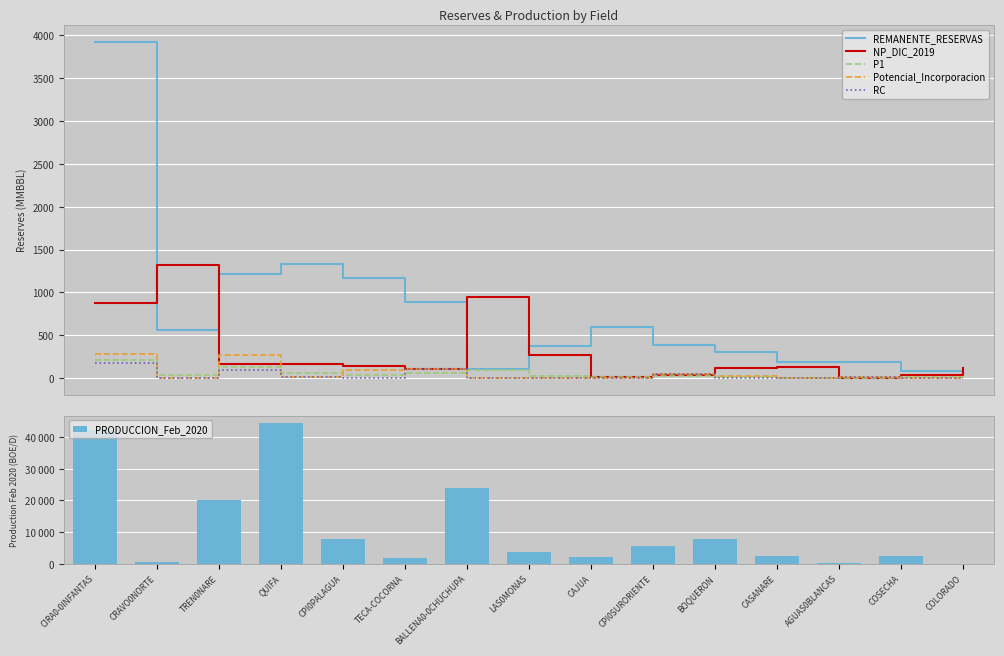

How many positive values does the PRODUCCION_Feb_2020 series have?

14